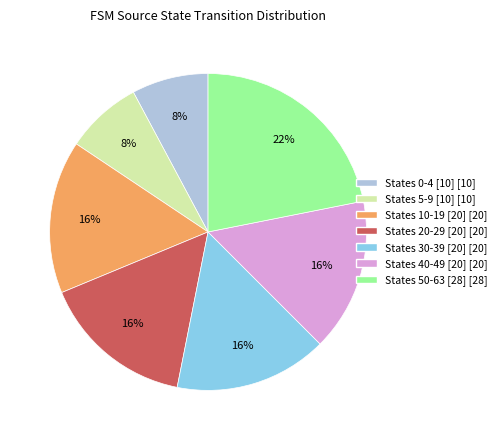

To the nearest percent, what is the difference between the largest and smallest slice percentages?

14%